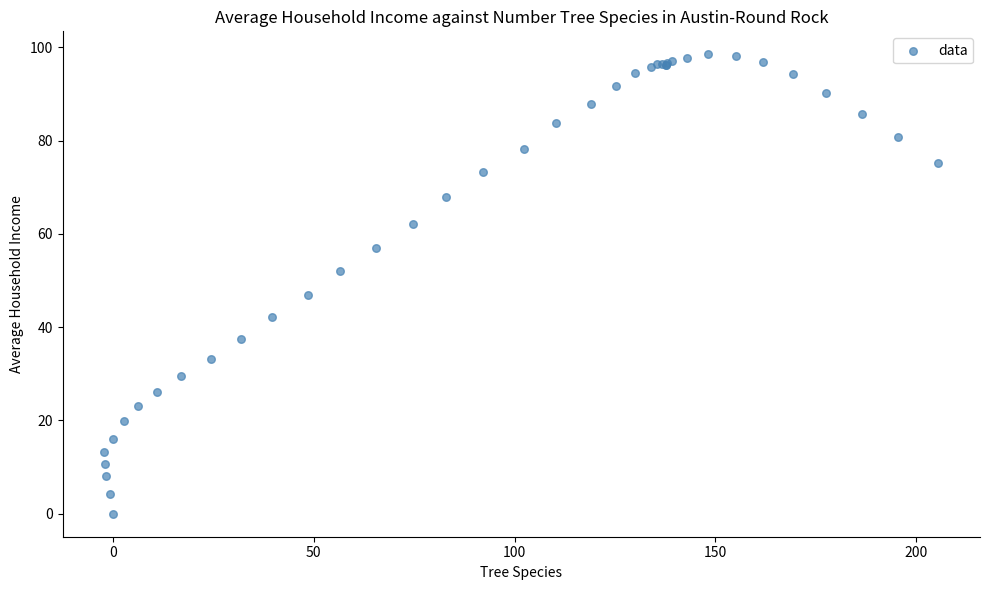

What Y value in the scatter plot is closest to 49?

47.0